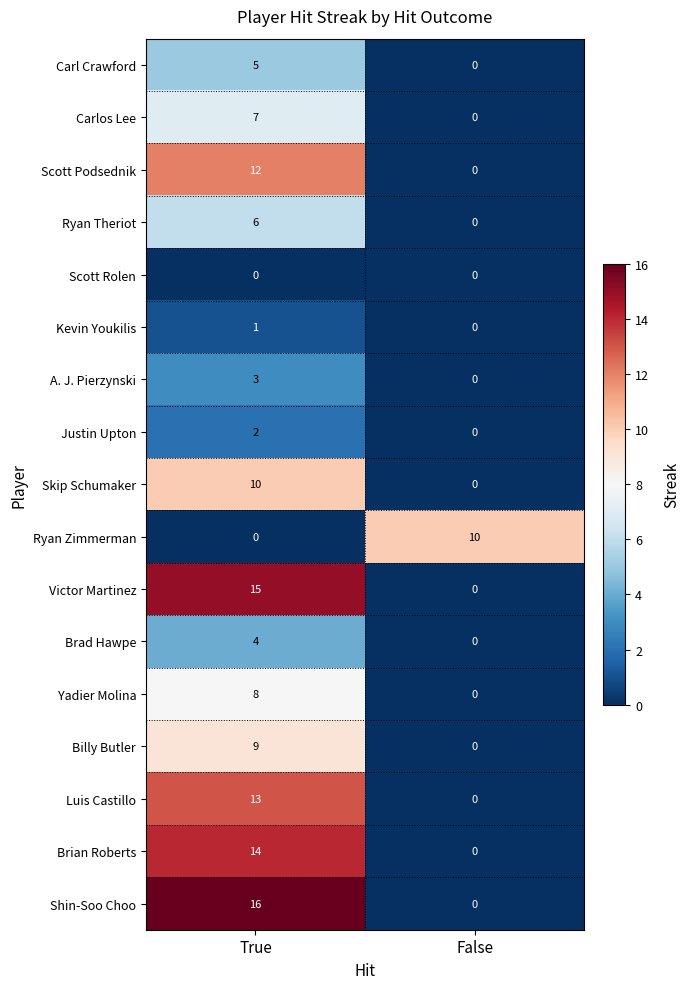

What is the sum of all Carl Crawford values?

5